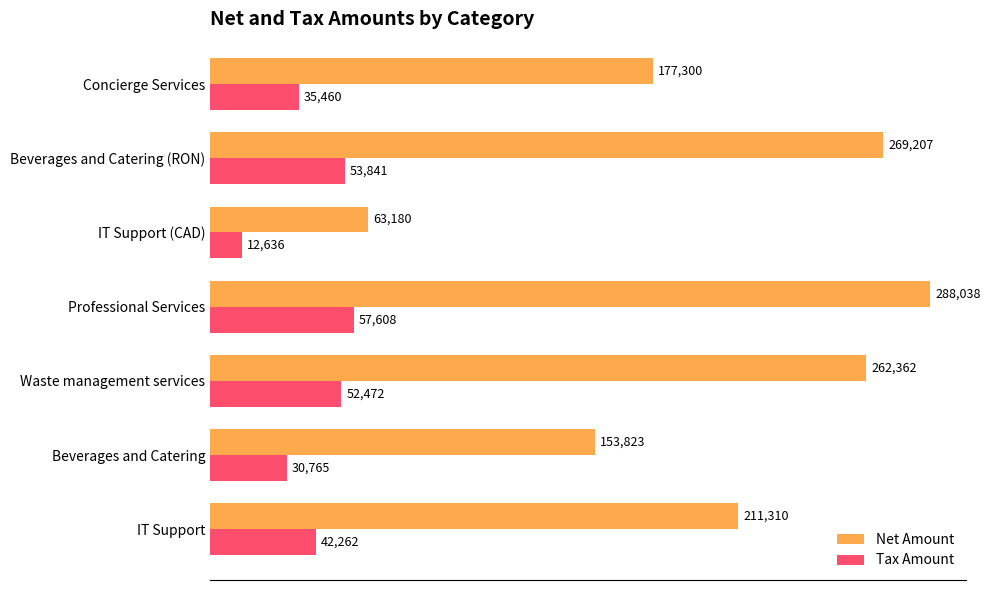

Is it true that Net Amount equals 513329.2 at Professional Services?

False